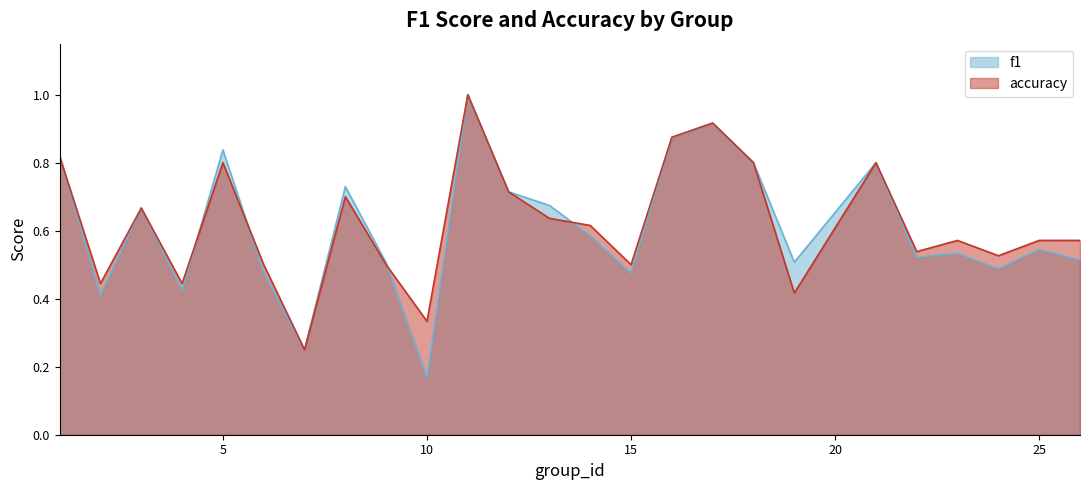

Which category has the lowest value across all series?

10